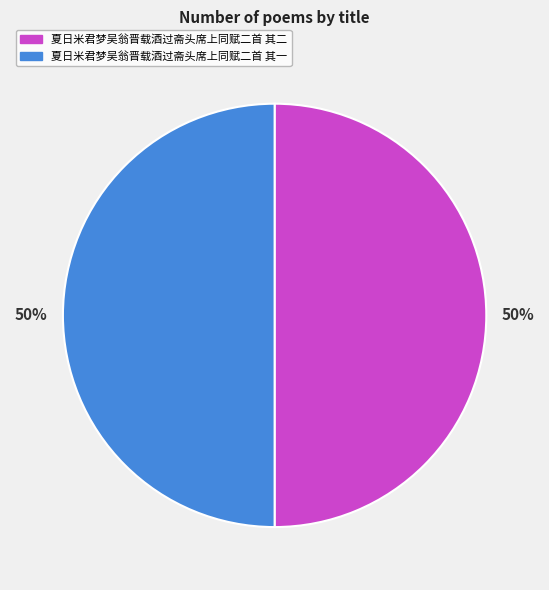

What is the ratio of the value at 夏日米君梦吴翁晋载酒过斋头席上同赋二首 其一 to the value at 夏日米君梦吴翁晋载酒过斋头席上同赋二首 其二?

1.0